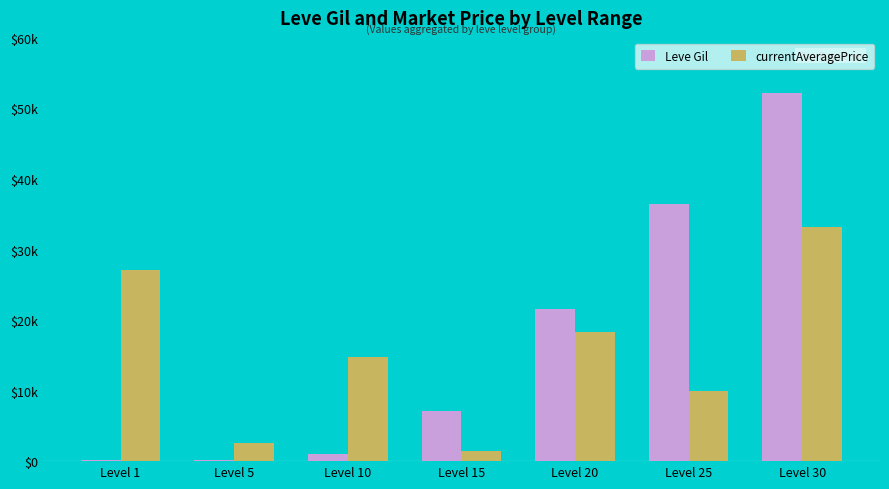

At which category does the chart reach its peak across all series?

Level 30